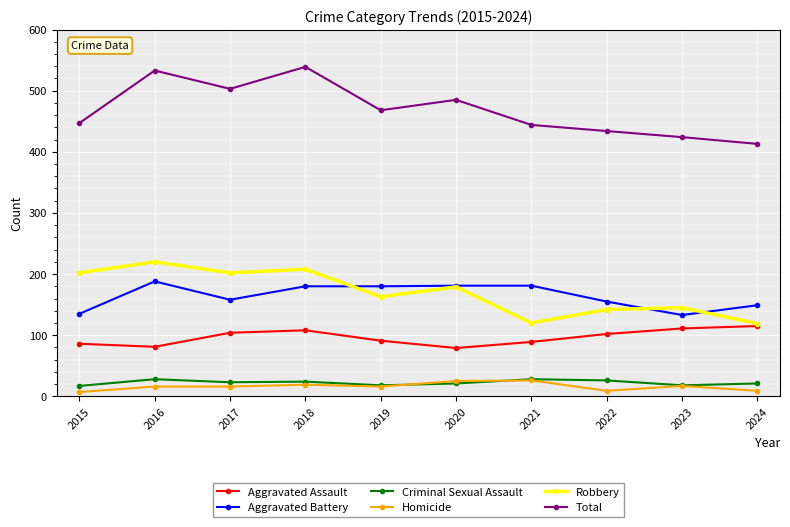

What is the total value across all series at 2018?

1078